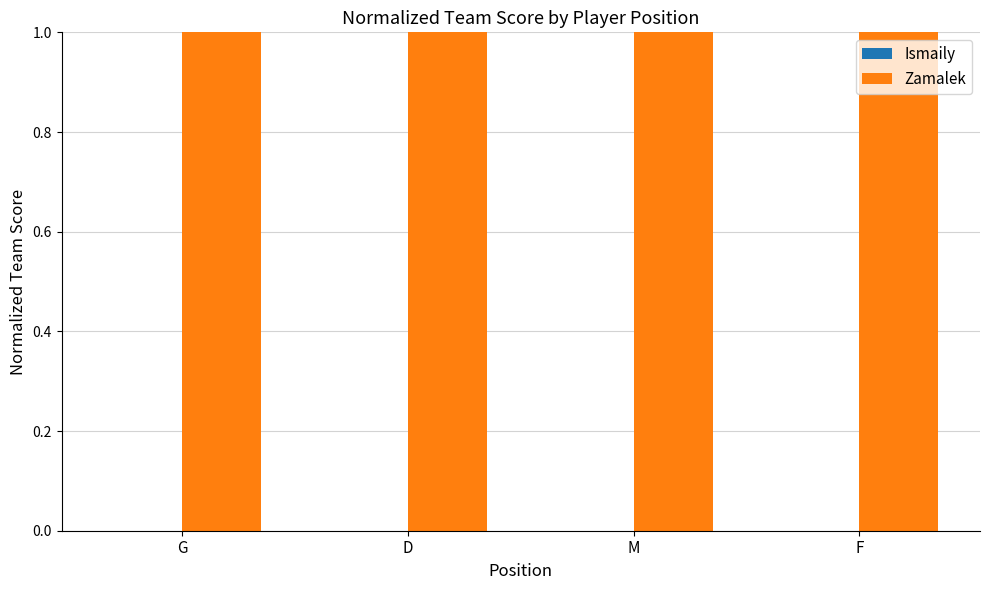

Where is Zamalek nearest to the value 1?

G